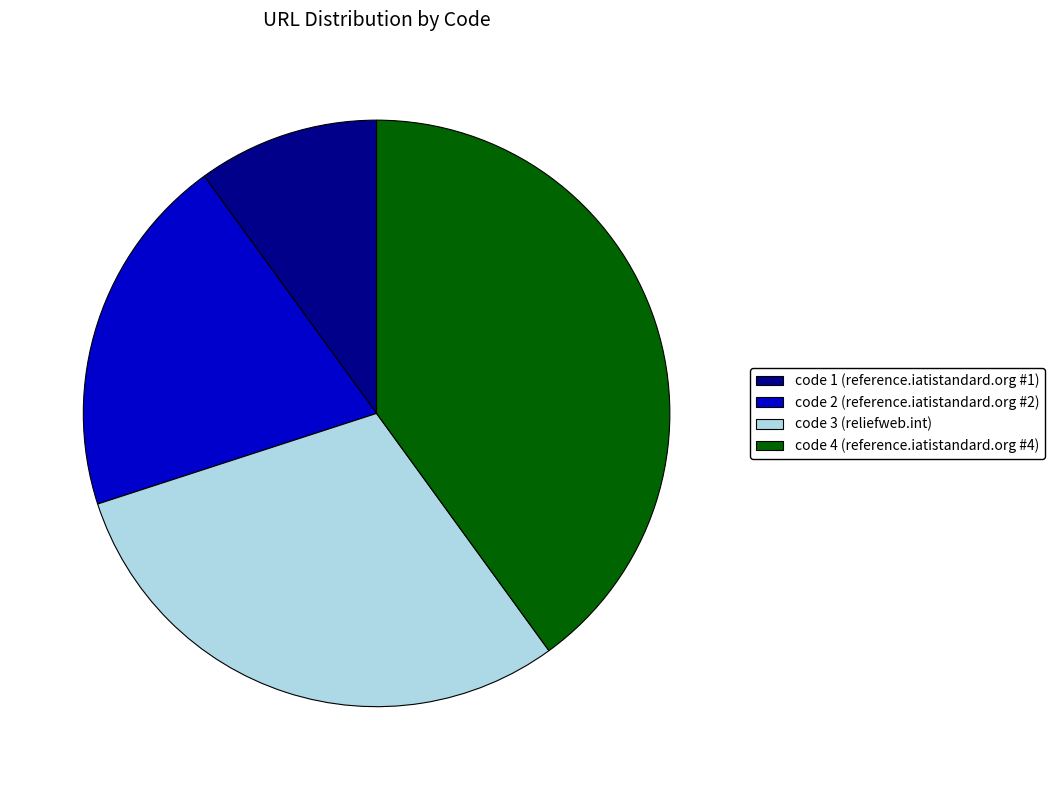

Rank the categories by value from lowest to highest.

code 1 (reference.iatistandard.org #1), code 2 (reference.iatistandard.org #2), code 3 (reliefweb.int), code 4 (reference.iatistandard.org #4)